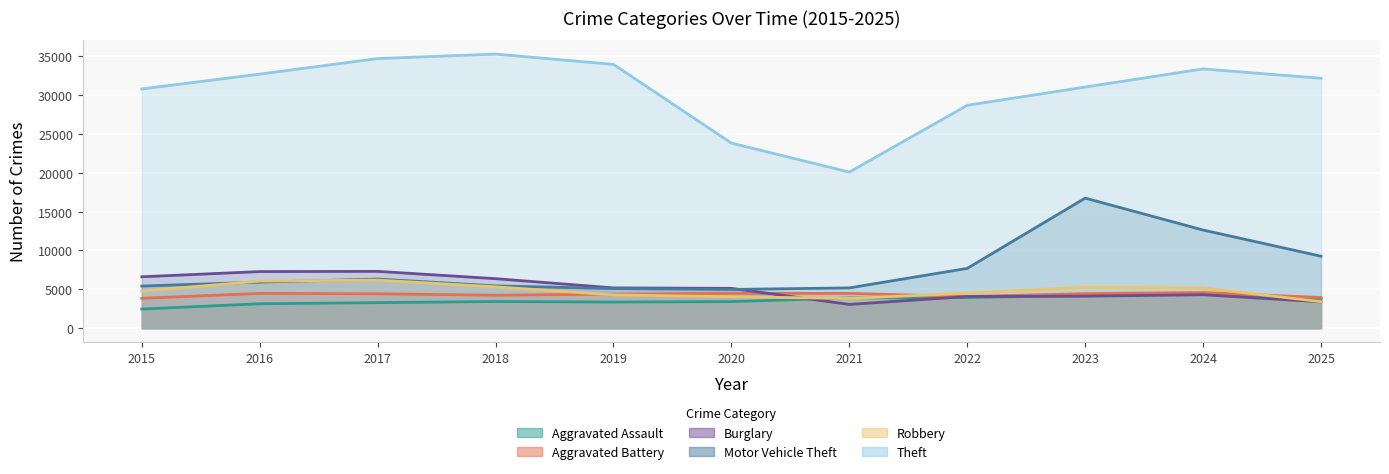

At 2016, list the series in order from largest to smallest.

Theft, Burglary, Robbery, Motor Vehicle Theft, Aggravated Battery, Aggravated Assault